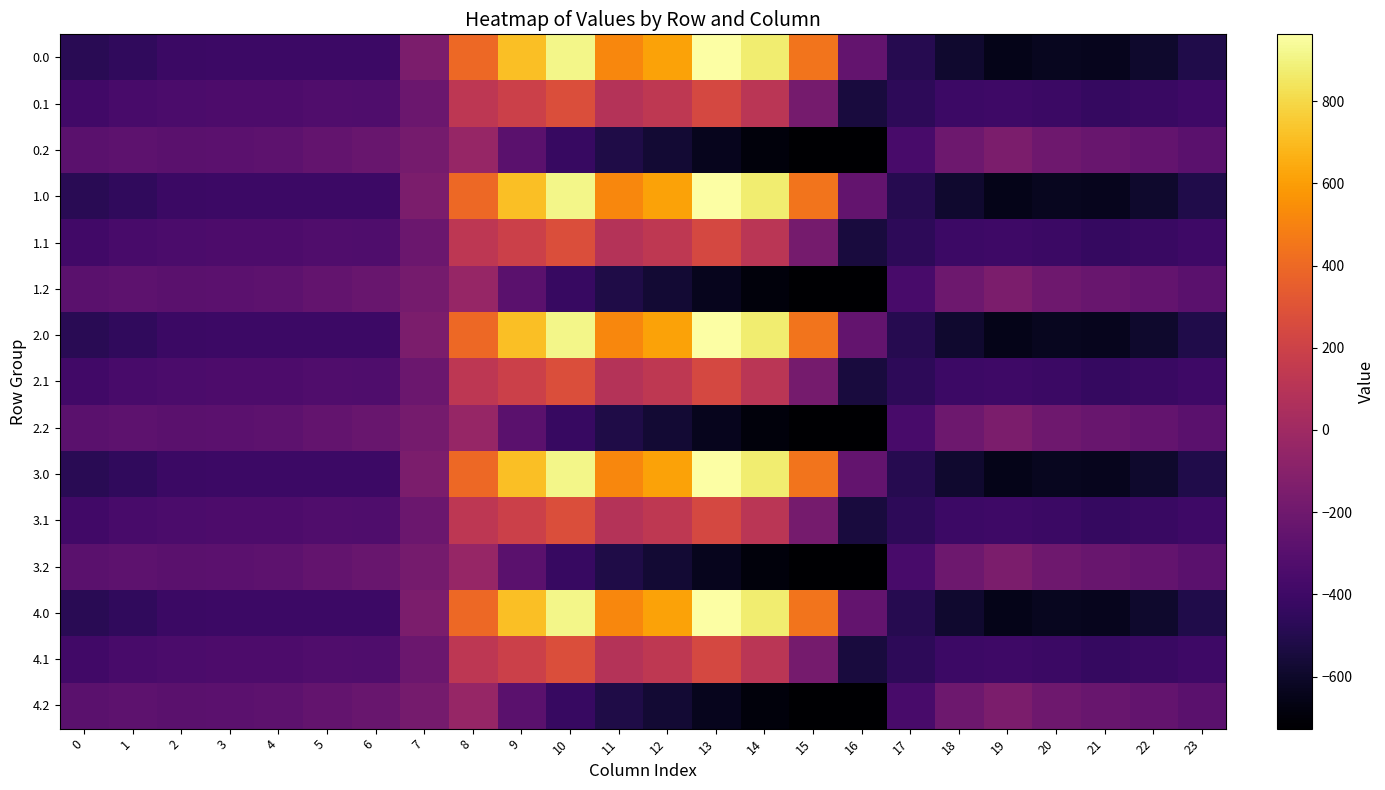

At how many categories does at least one series exceed 276?

8